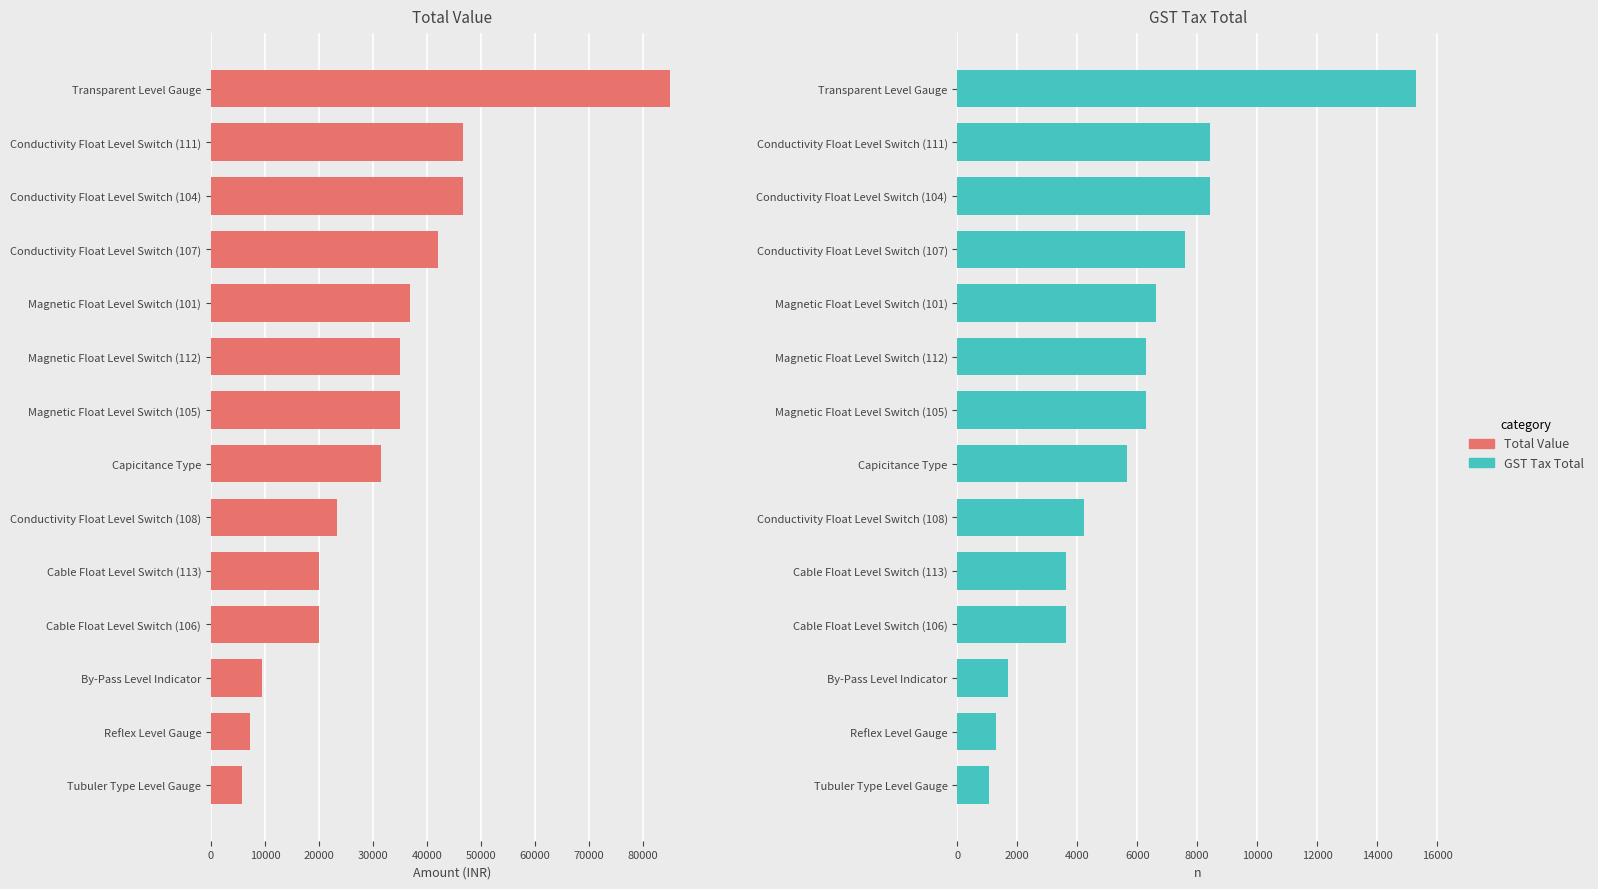

What is the value of the GST Tax Total bar at the 9th from the left?

4212.0